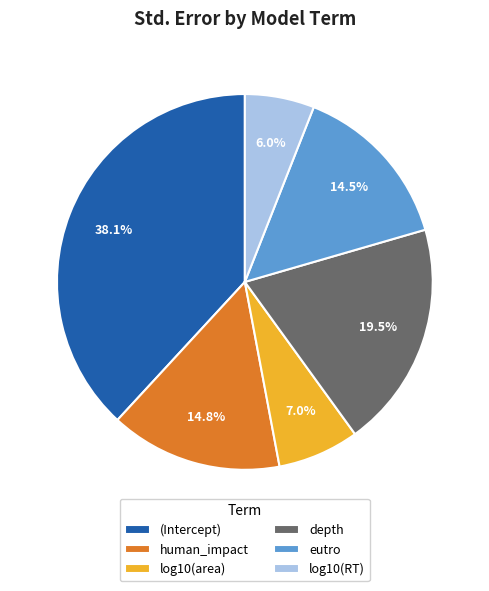

What percentage is the log10(area) slice, to the nearest percent?

7%